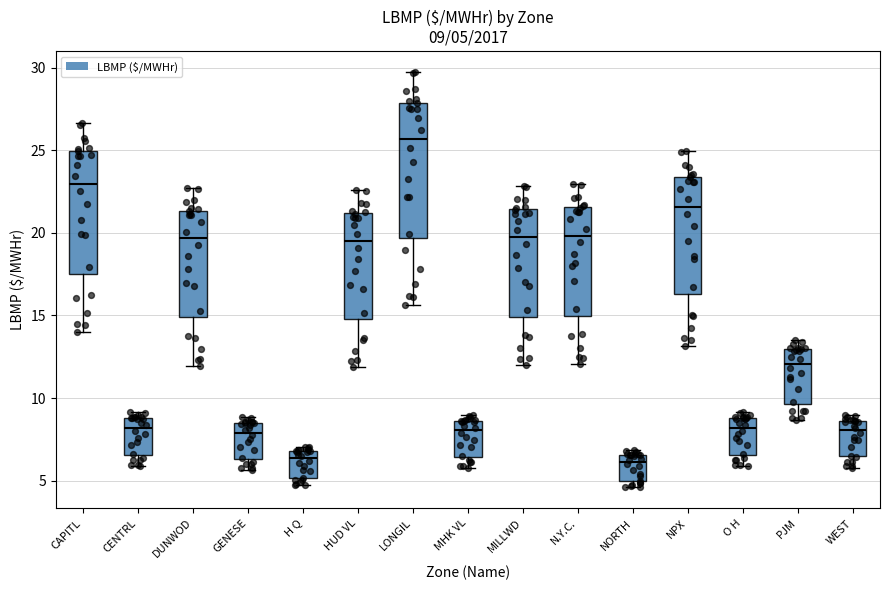

Which box's median line is the highest?

LONGIL